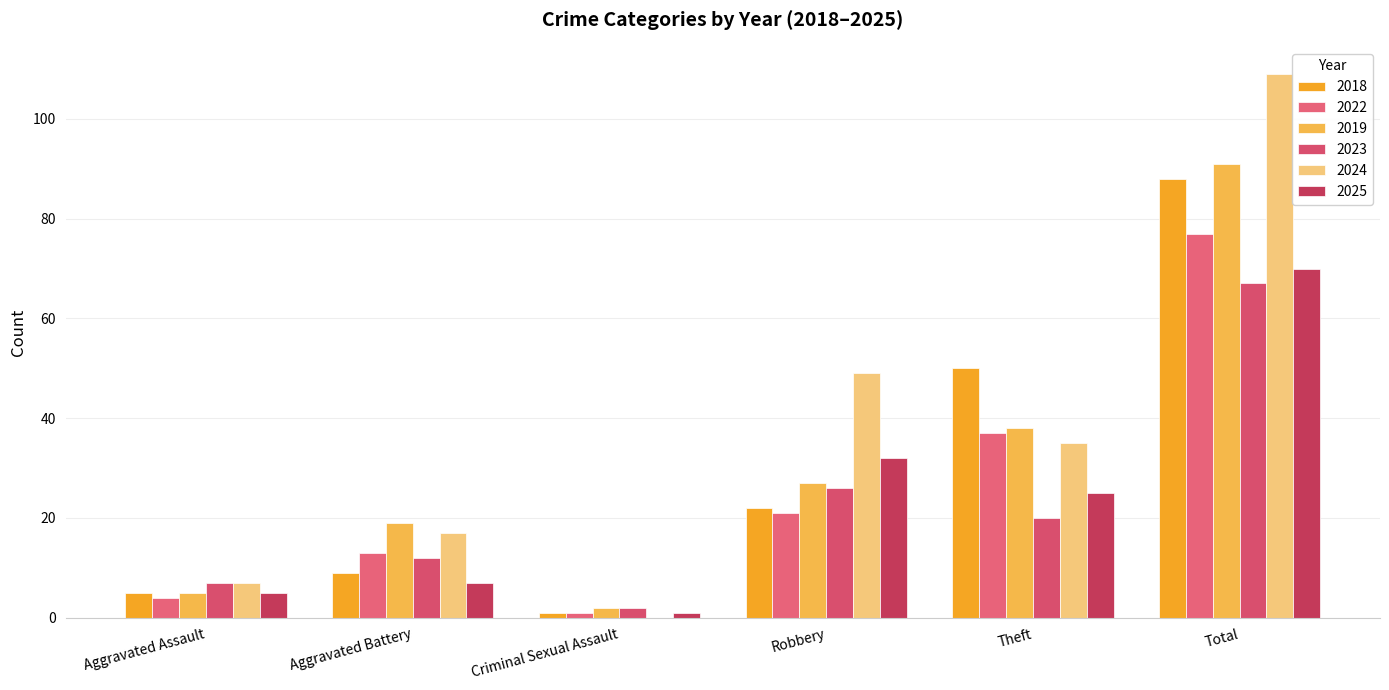

Reading left to right, what are all the values shown in this chart?

2018: 5	9	1	22	50	88
2022: 4	13	1	21	37	77
2019: 5	19	2	27	38	91
2023: 7	12	2	26	20	67
2024: 7	17	0	49	35	109
2025: 5	7	1	32	25	70